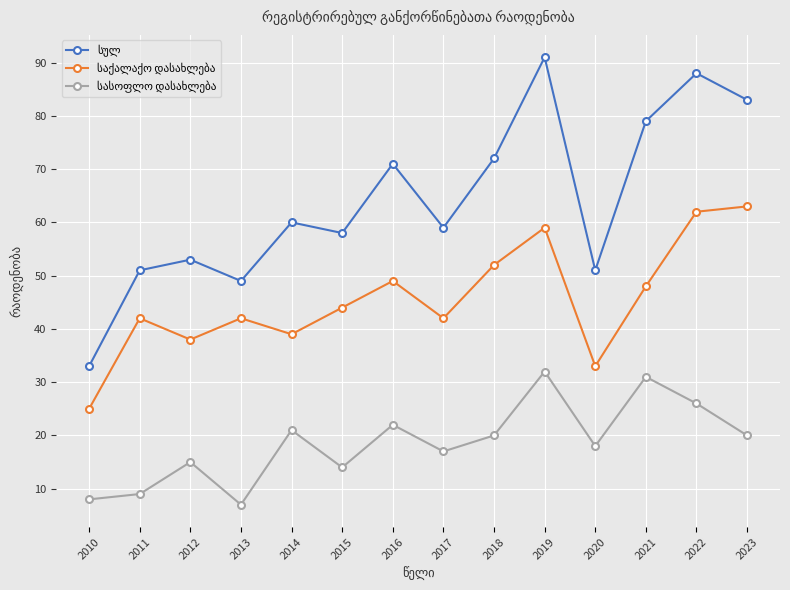

At which category is the sum across all series the highest?

2019